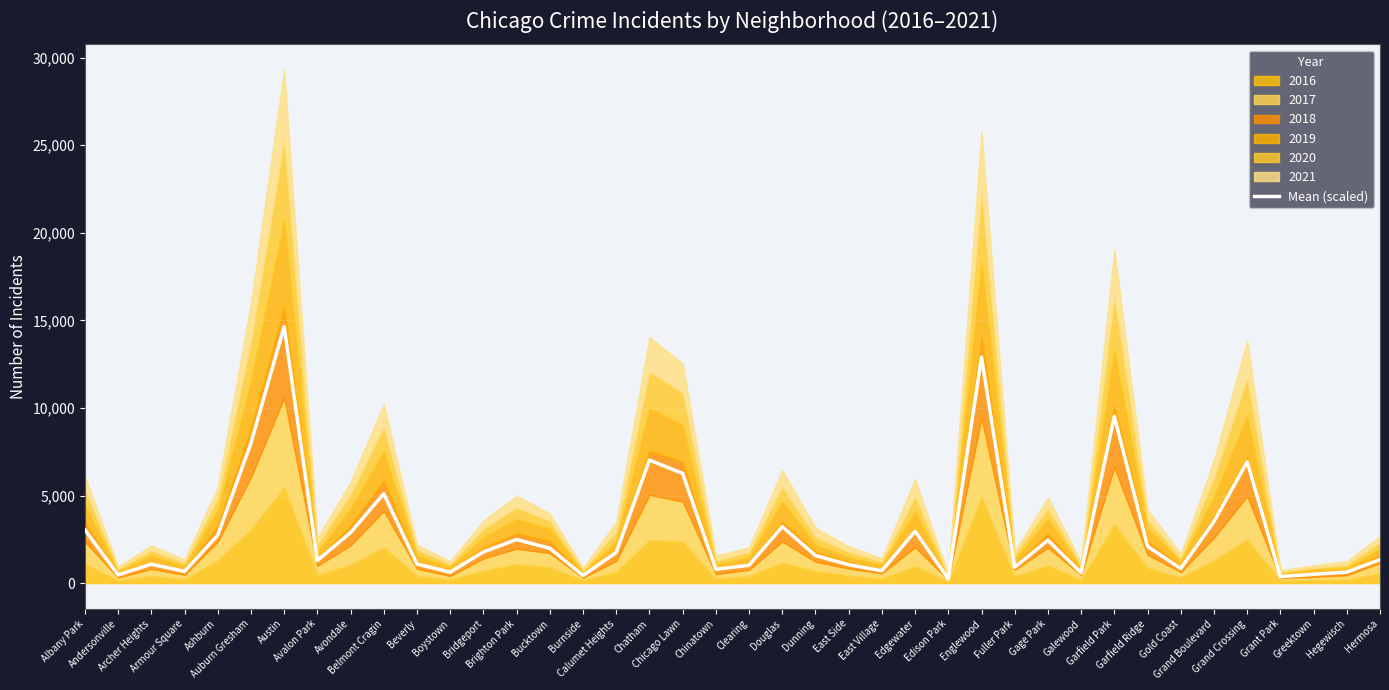

True or false: there are more than 0 points higher than both neighbors.

True